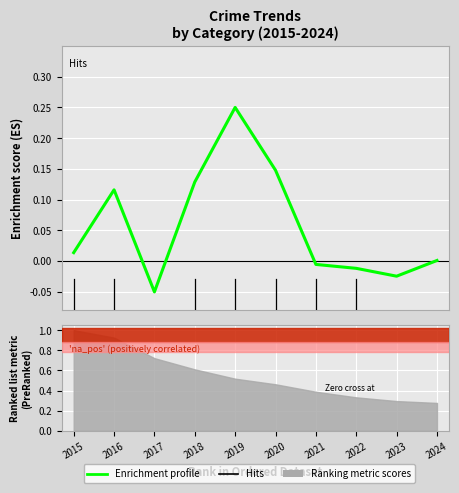

The chart shows a value of 0.1 at 2020. True or false?

True